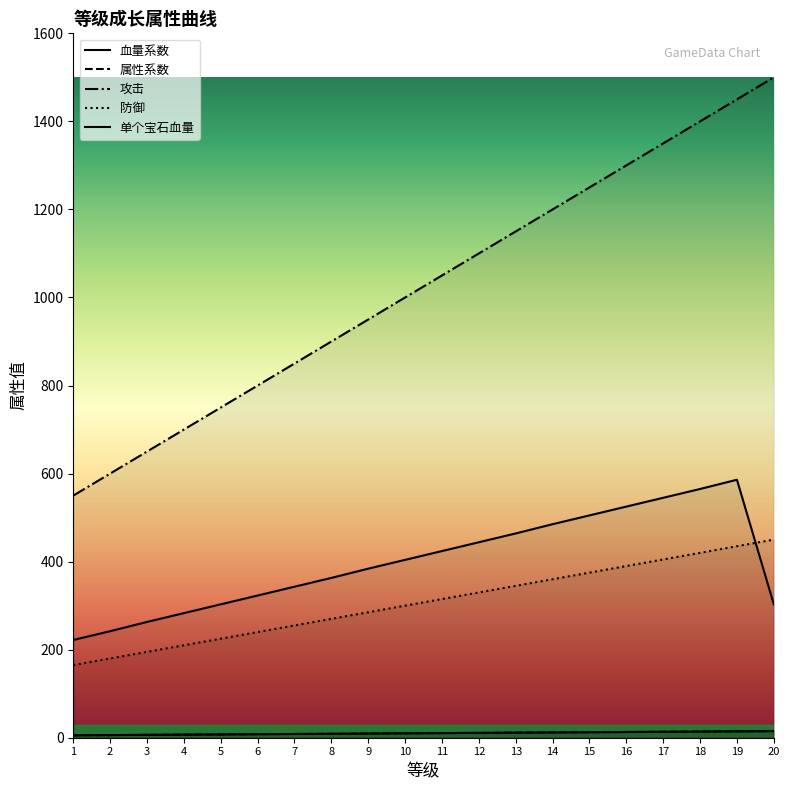

True or false: 单个宝石血量 and 攻击 cross at least once.

False